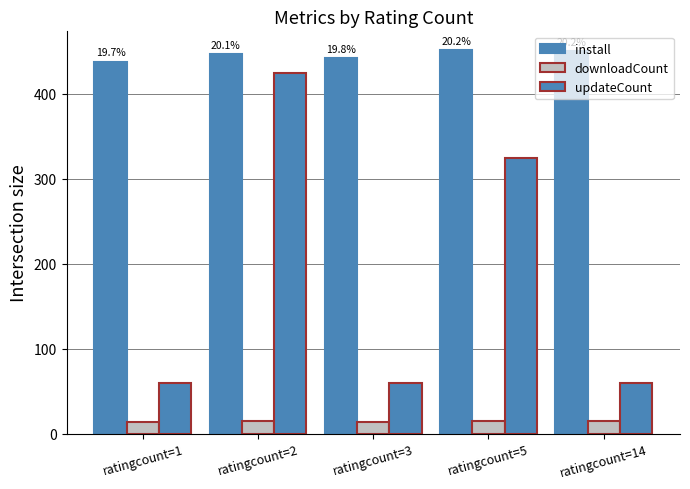

Count the number of data series in this chart.

3